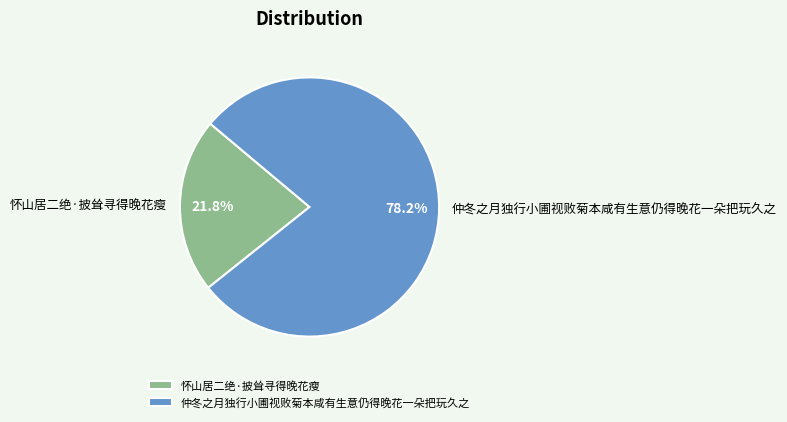

Rank the categories by value from lowest to highest.

怀山居二绝·披耸寻得晚花瘦, 仲冬之月独行小圃视败菊本咸有生意仍得晚花一朵把玩久之